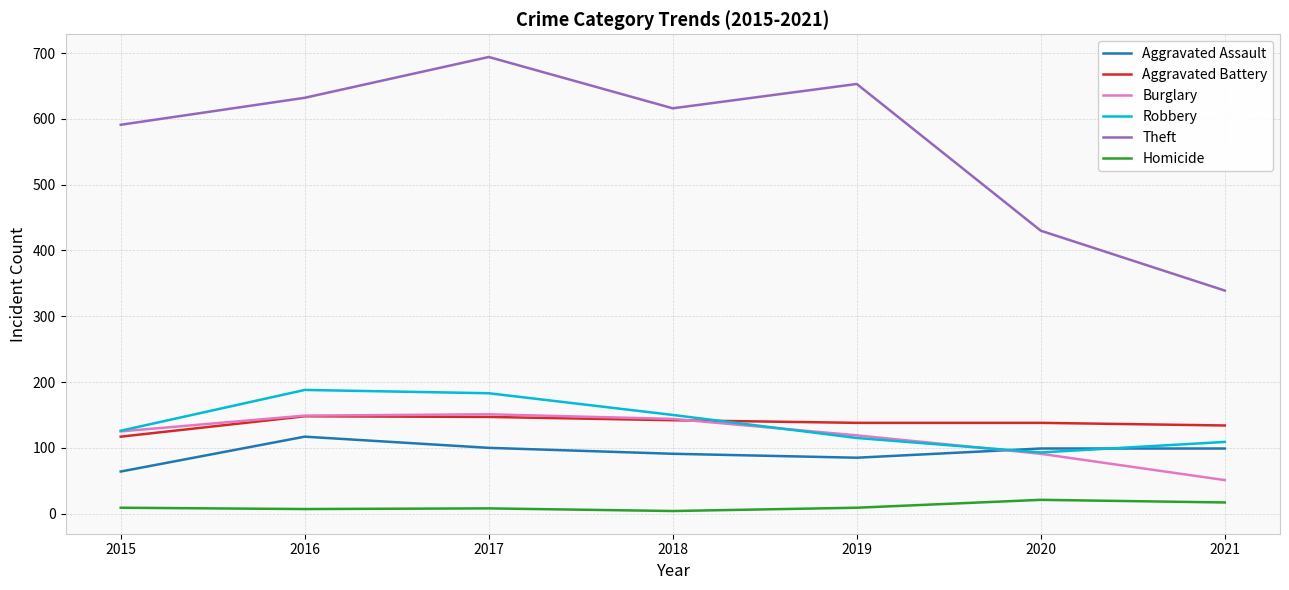

Which series changed the most between 2015 and 2020?

Theft